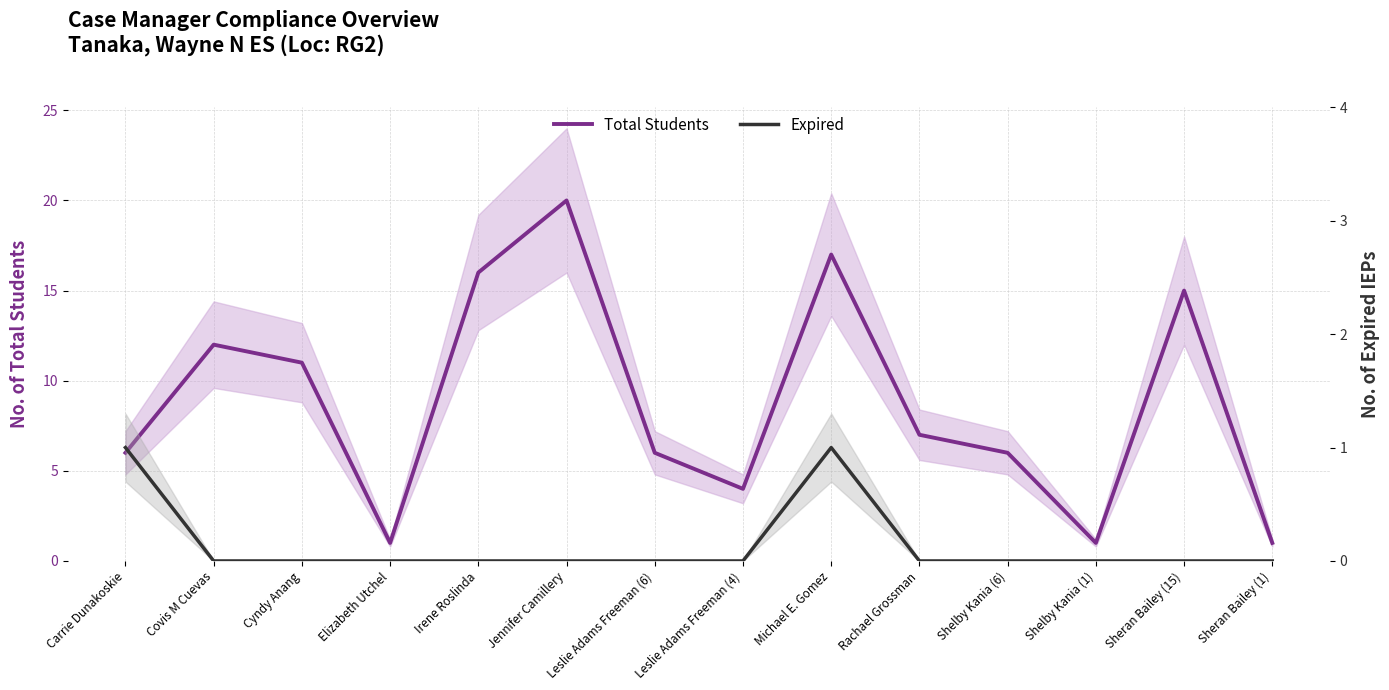

True or false: Expired and Total Students cross at least once.

False